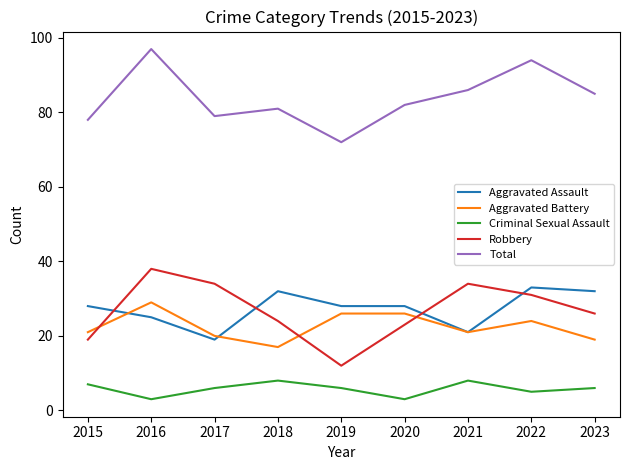

What is the total value across all series at 2018?

162